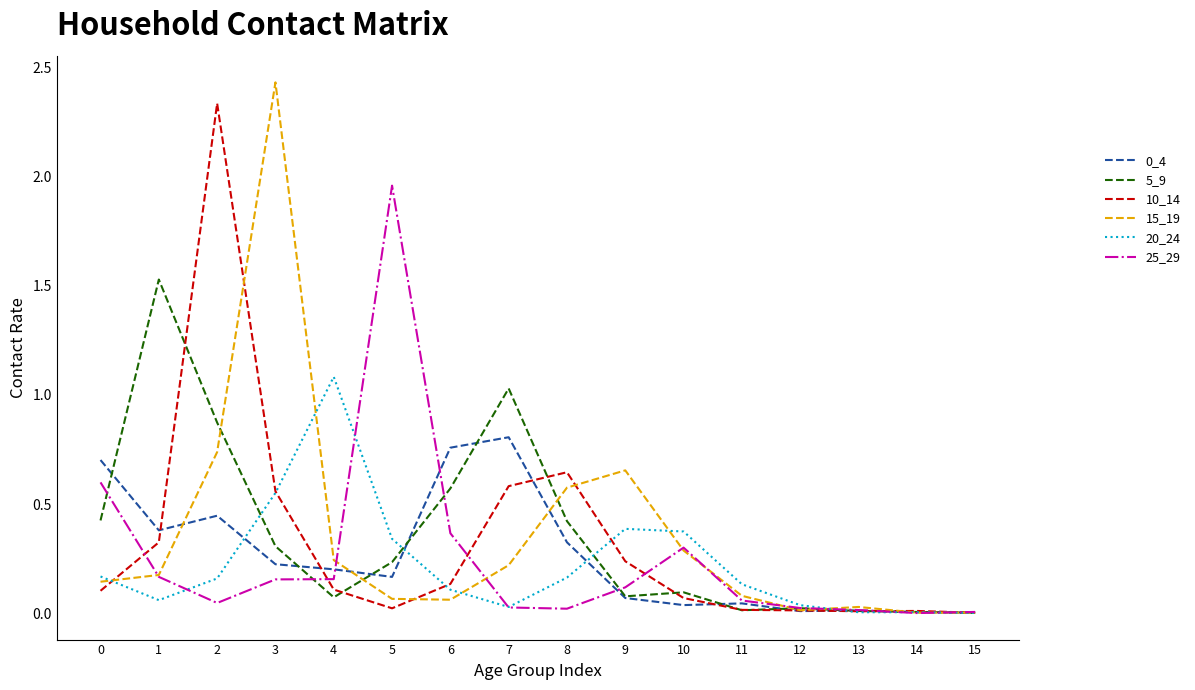

The 15_19 series shows 0.1 at 0. True or false?

True